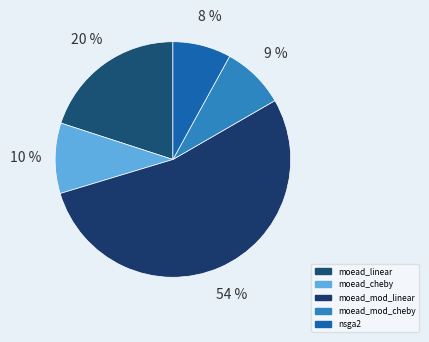

Which slice represents more than half of the pie?

moead_mod_linear